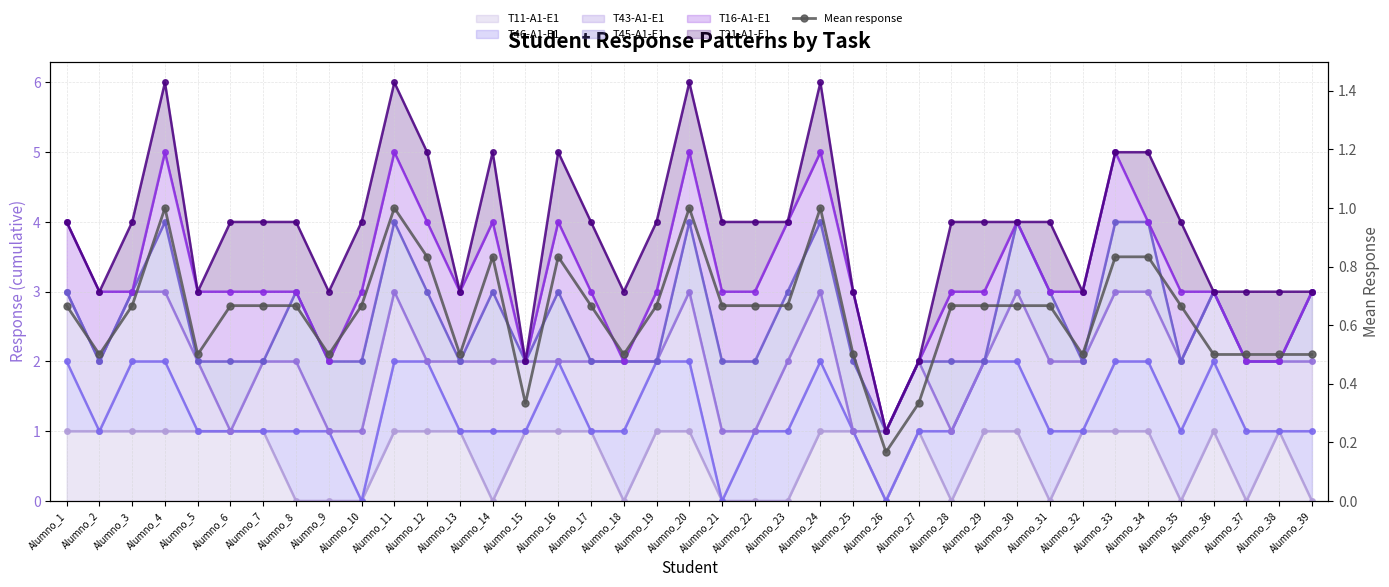

How many points are higher than both their immediate neighbors (excluding endpoints)?

6